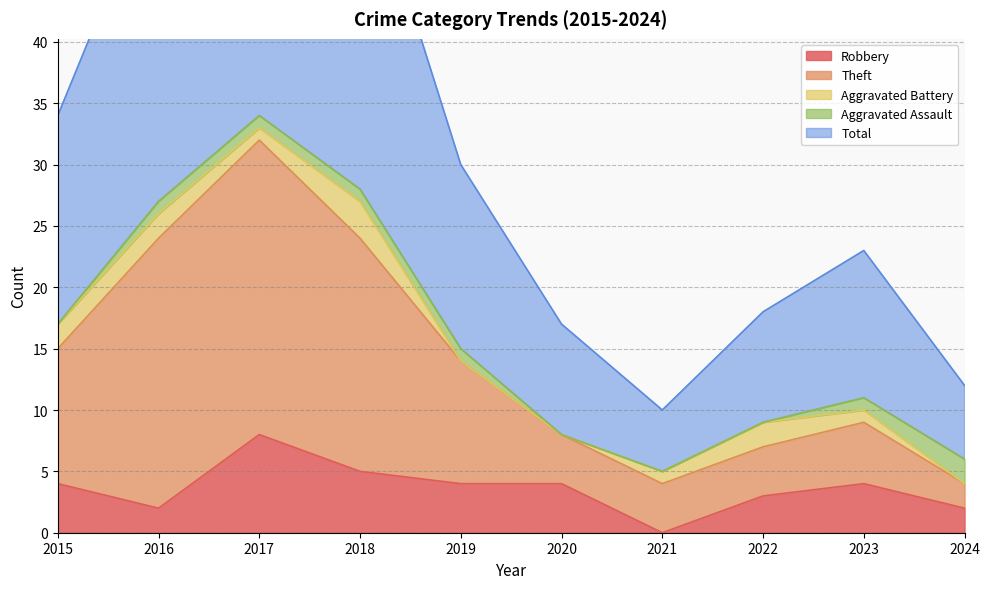

List the labels in order of Total value, smallest first.

2021, 2024, 2020, 2022, 2023, 2019, 2015, 2016, 2018, 2017